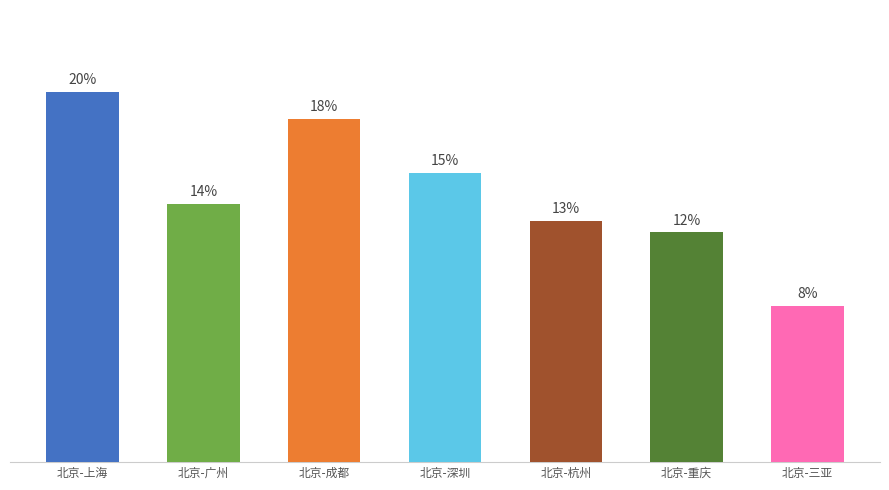

Does the chart contain any negative values?

No